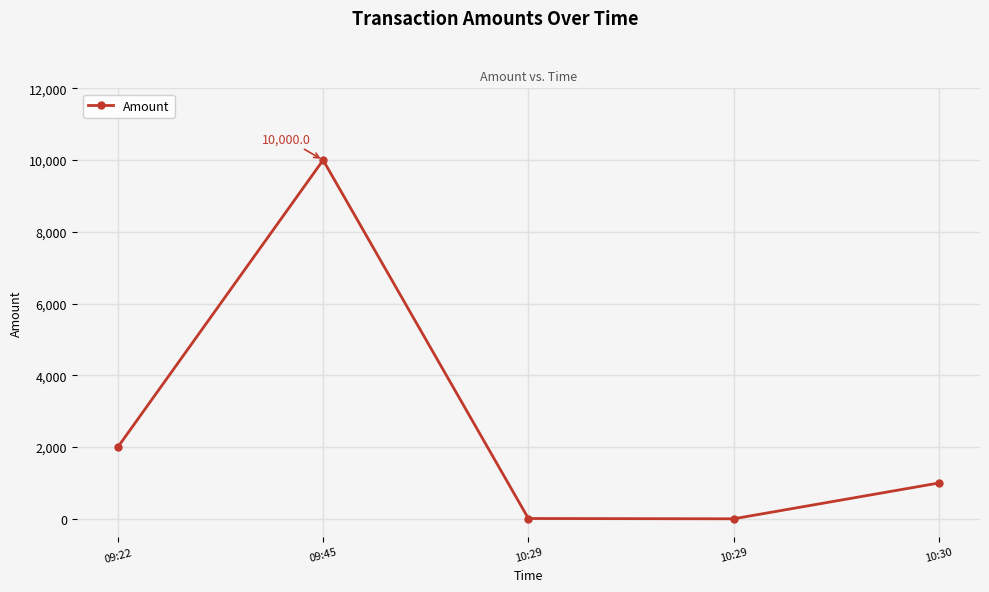

Rank the categories by value from lowest to highest.

10:29, 10:29, 10:30, 09:22, 09:45